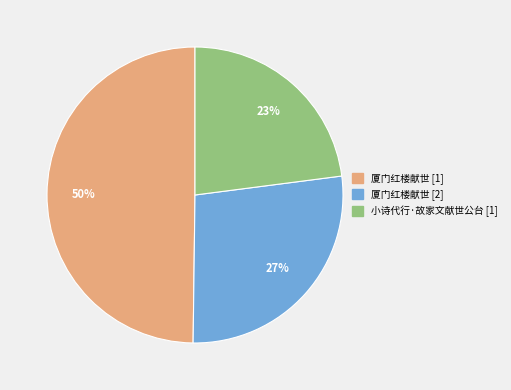

Is there any slice that represents more than half of the pie?

No